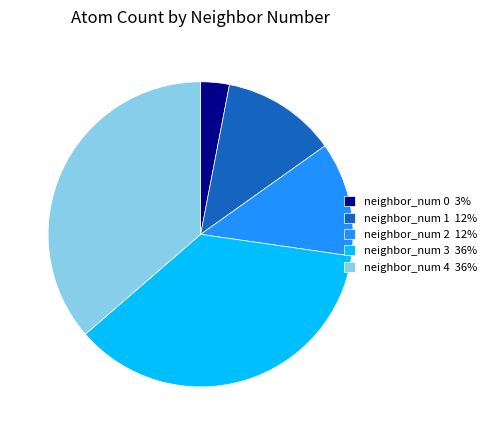

Combined, do neighbor_num 0 3% and neighbor_num 1 12% account for over 50%?

No